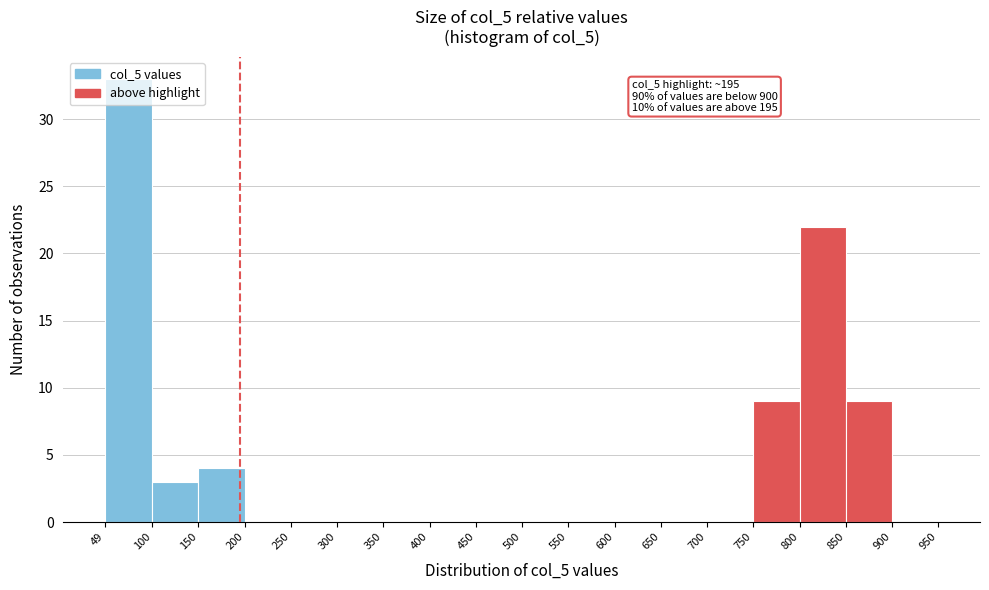

Over which range of the x-axis is the bar tallest?

49 to 100